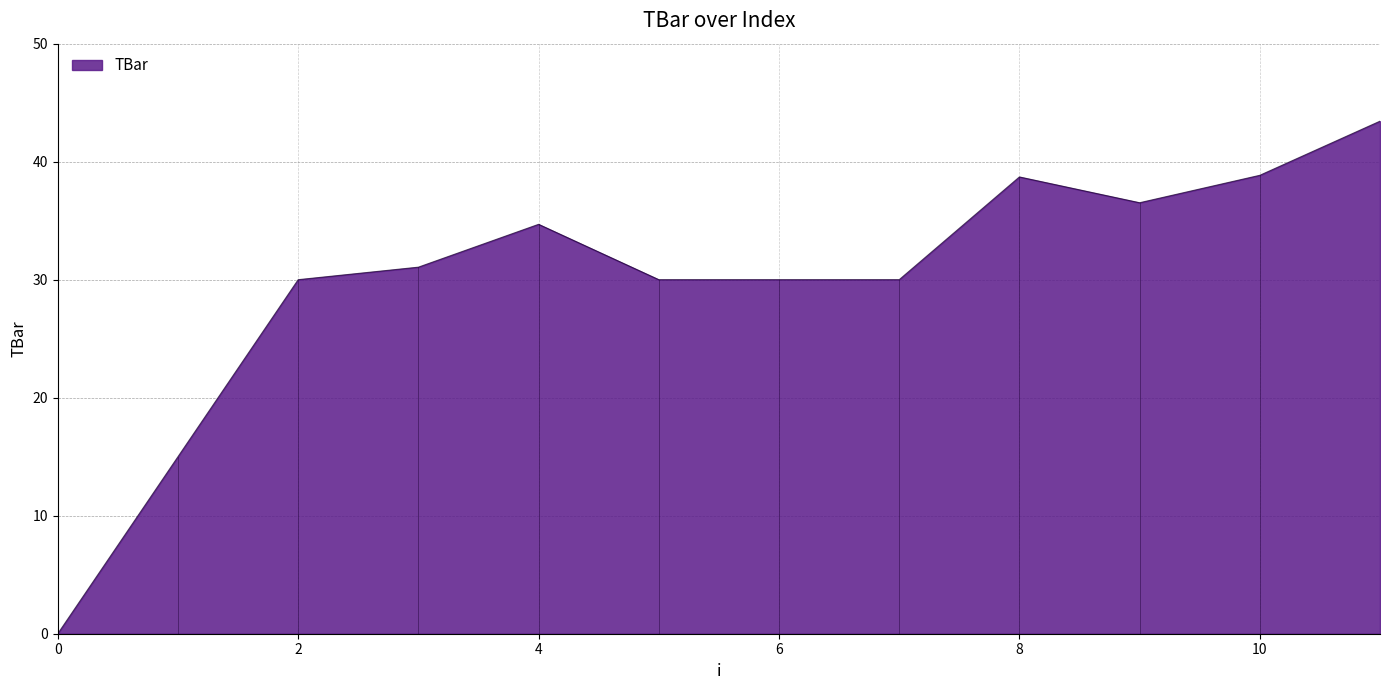

What is the maximum value shown in the chart?

43.4